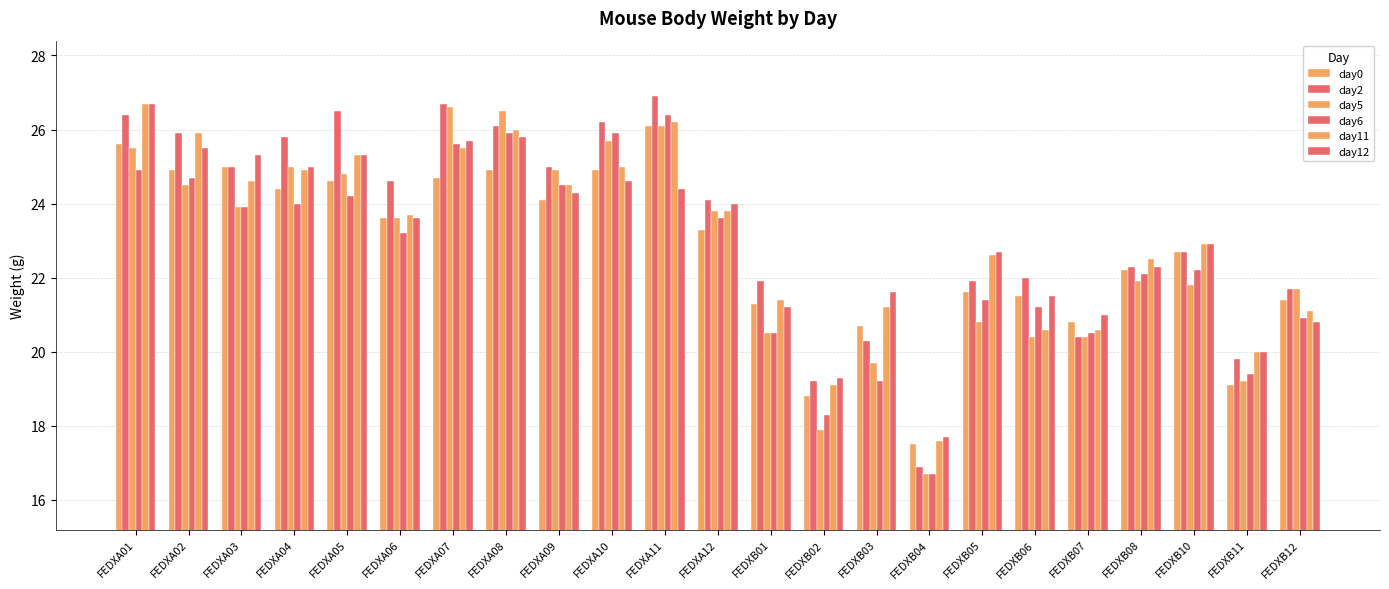

How many data points does each series have?

23